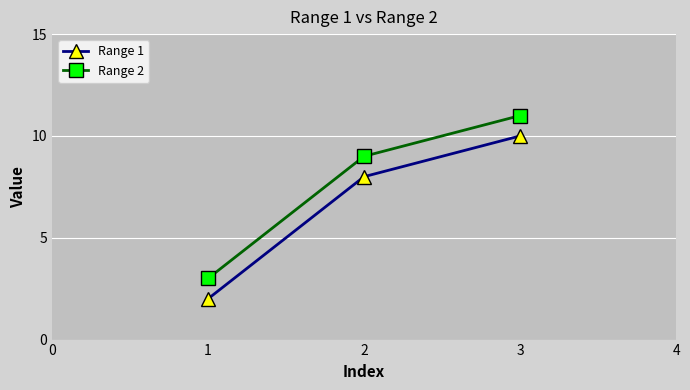

What is the difference between the maximum and minimum values in the Range 1 series?

8